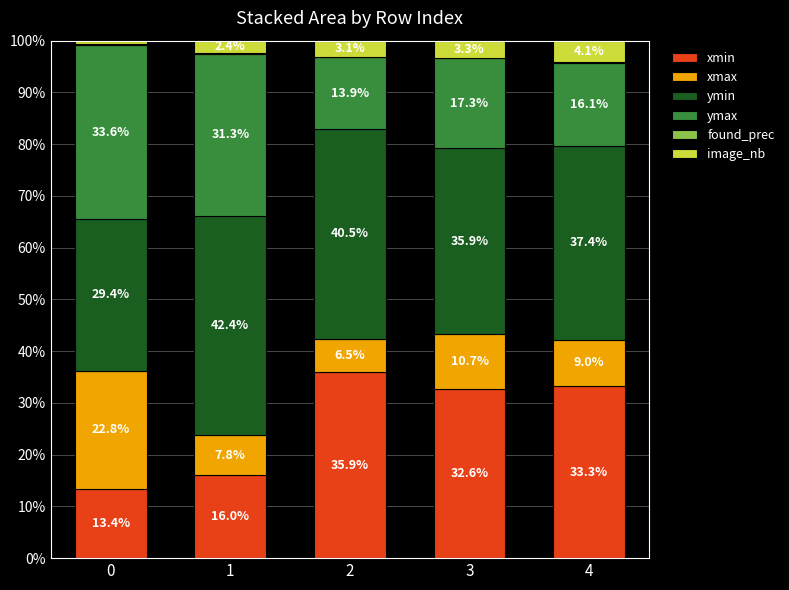

What is the total value across all series at 2?

100.0